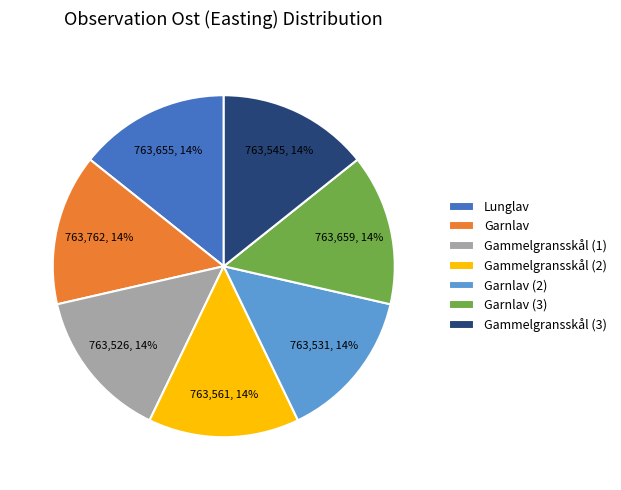

Combined, do Gammelgransskål (3) and Gammelgransskål (2) account for over 50%?

No